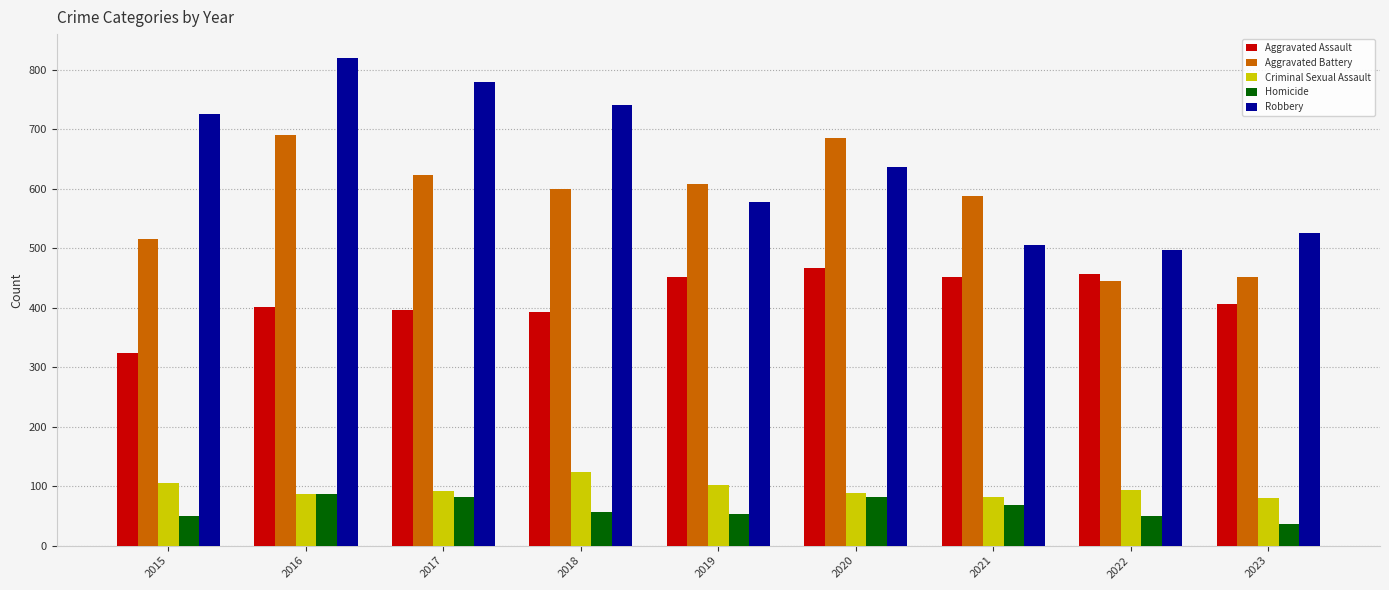

Count the number of categories in the chart.

9